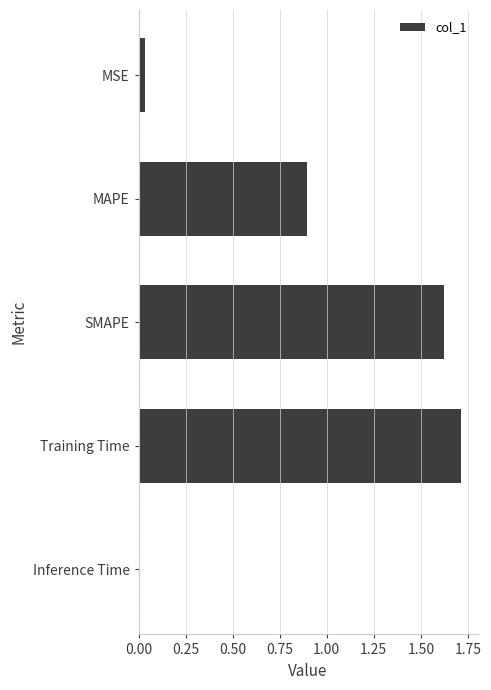

What is the average value?

0.9